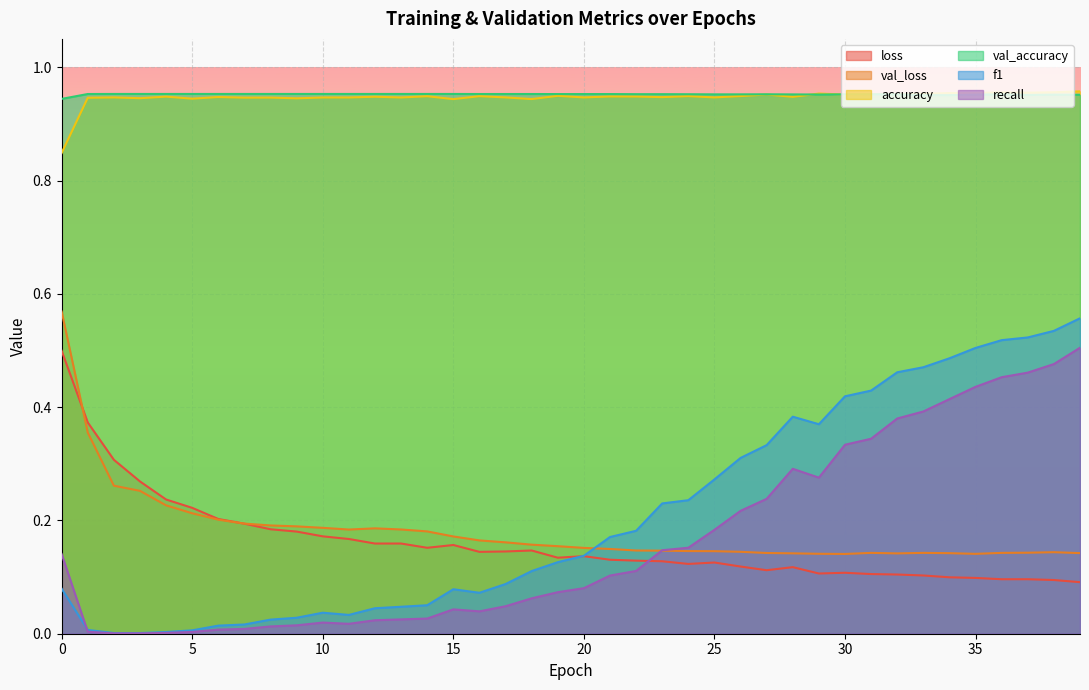

Count the loss values in the range 0 to 1.

40